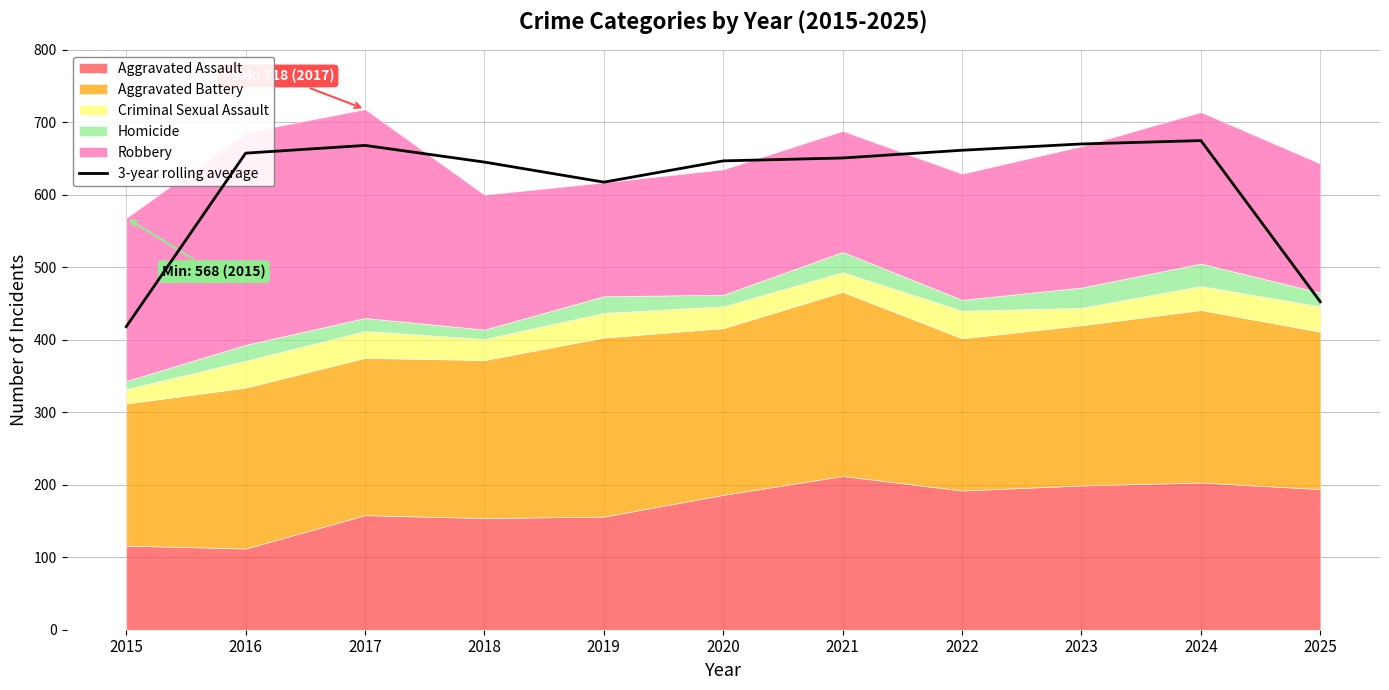

What is the smallest value displayed?

418.0